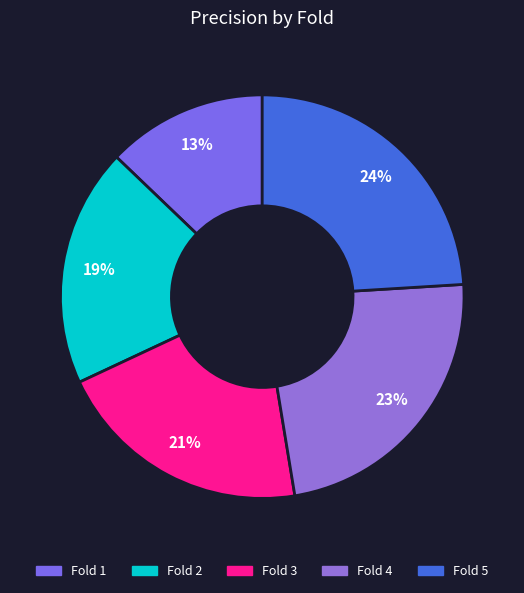

The Fold 3 slice represents 21% of the pie. True or false?

True